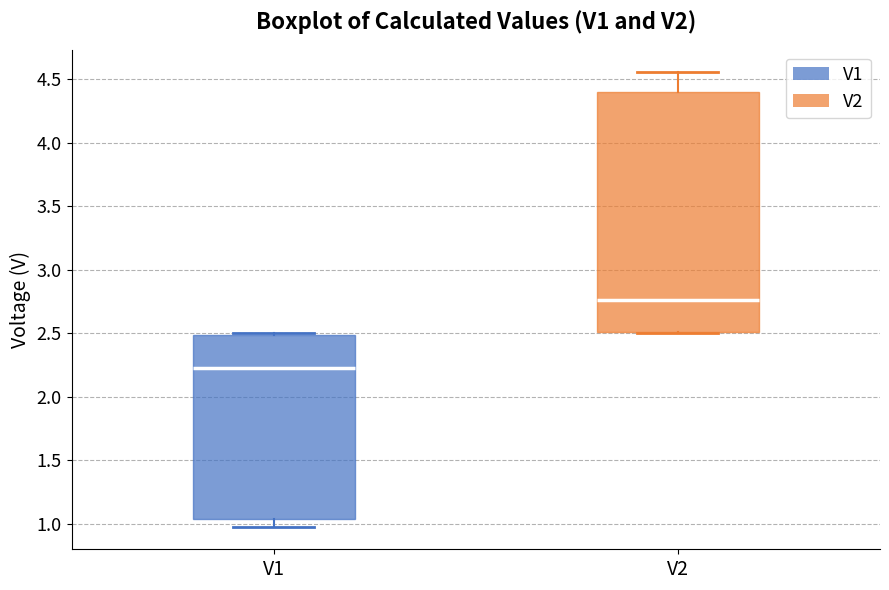

Where is the upper edge of the box for V1 on the y-axis? The values are not printed on the chart, so give them approximately, as read against the axis.

2.50